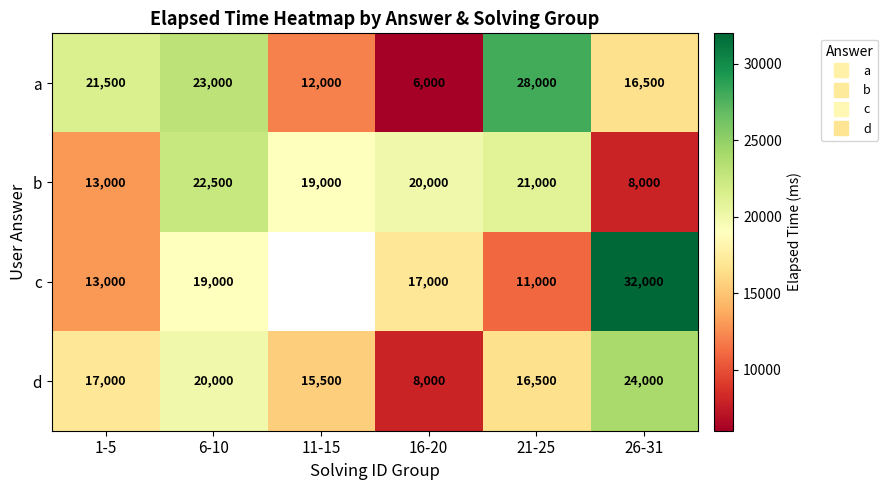

At which category is the sum across all series the highest?

6-10